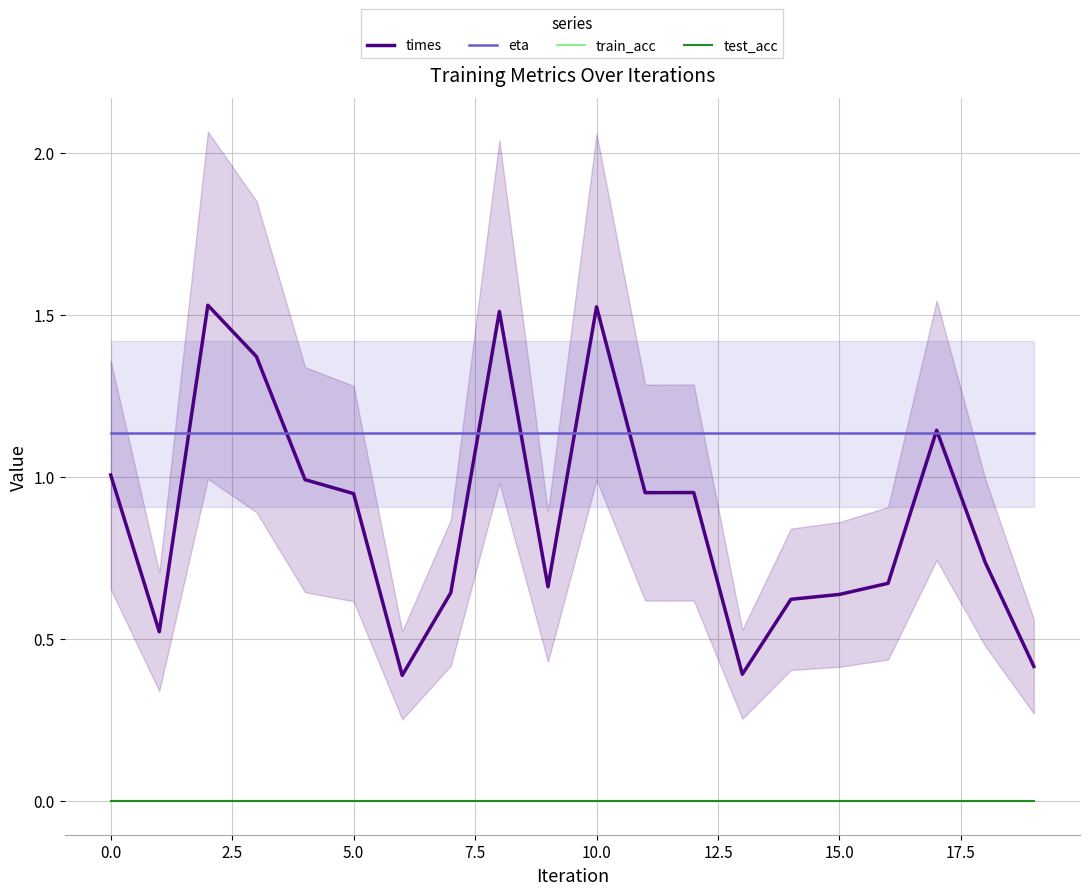

The eta series shows 0.5 at 10.0. True or false?

False